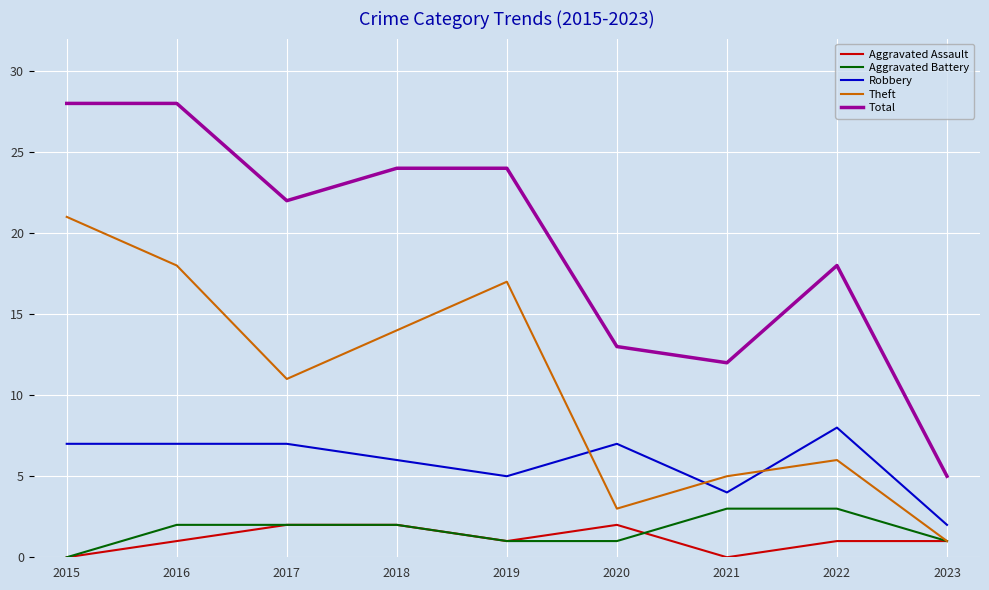

What is the greatest value displayed?

28